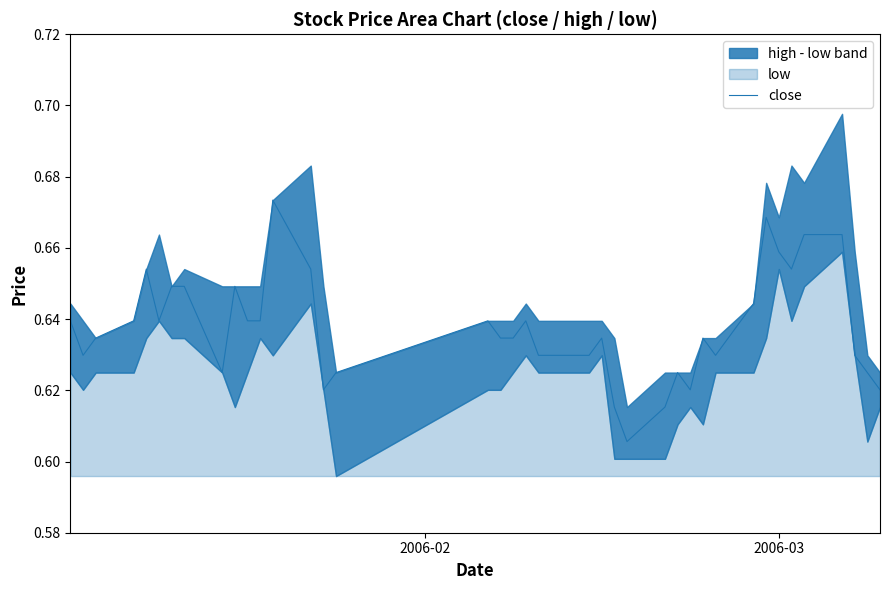

What is the minimum value shown in the chart?

0.6